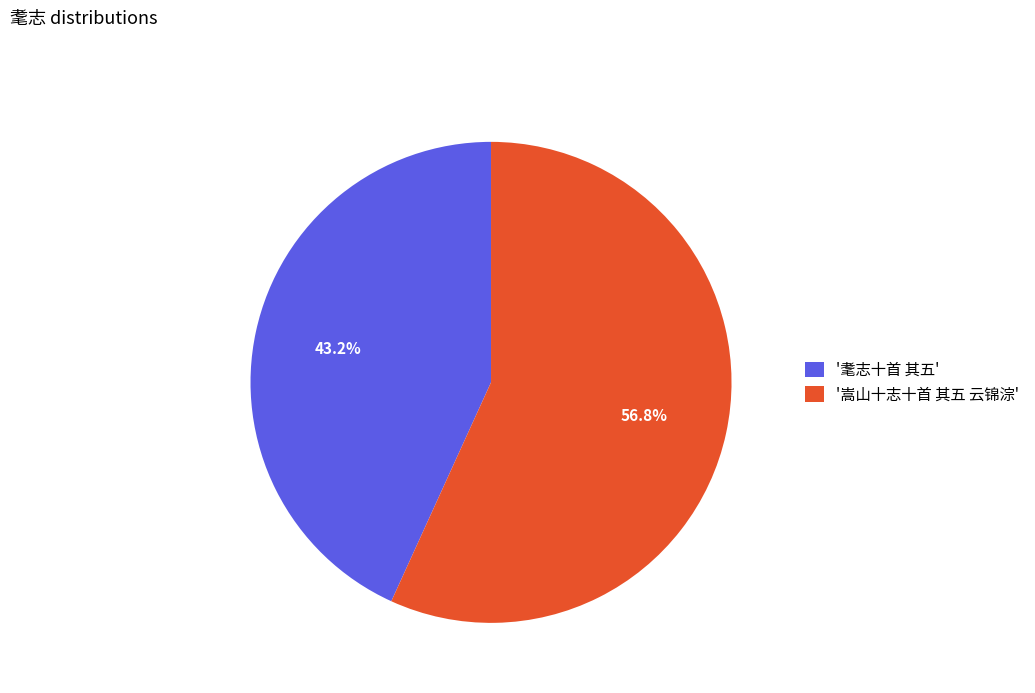

How many segments does this pie chart have?

2